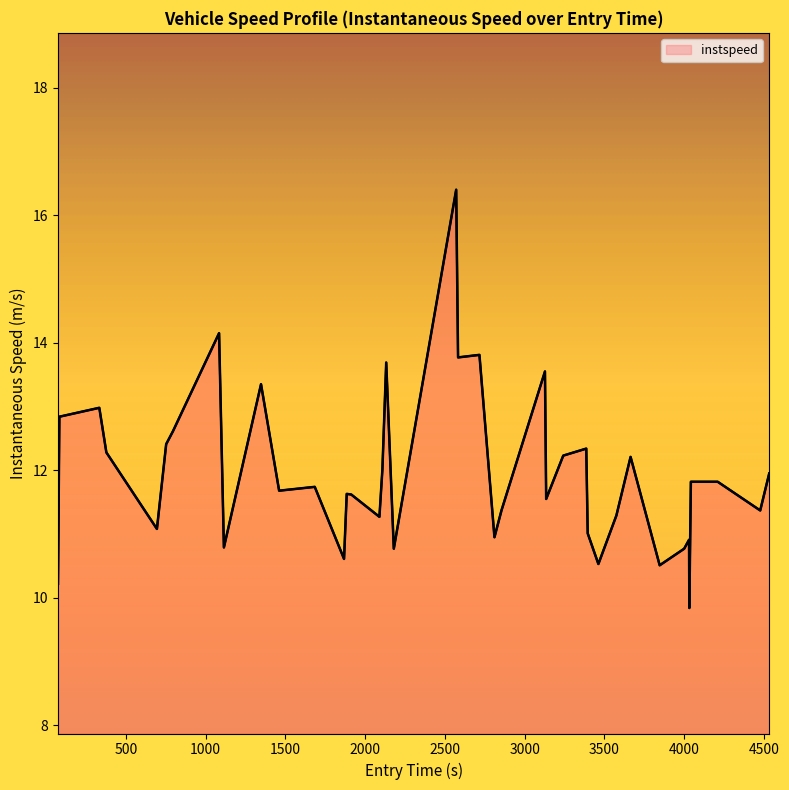

What is the smallest value displayed?

9.8